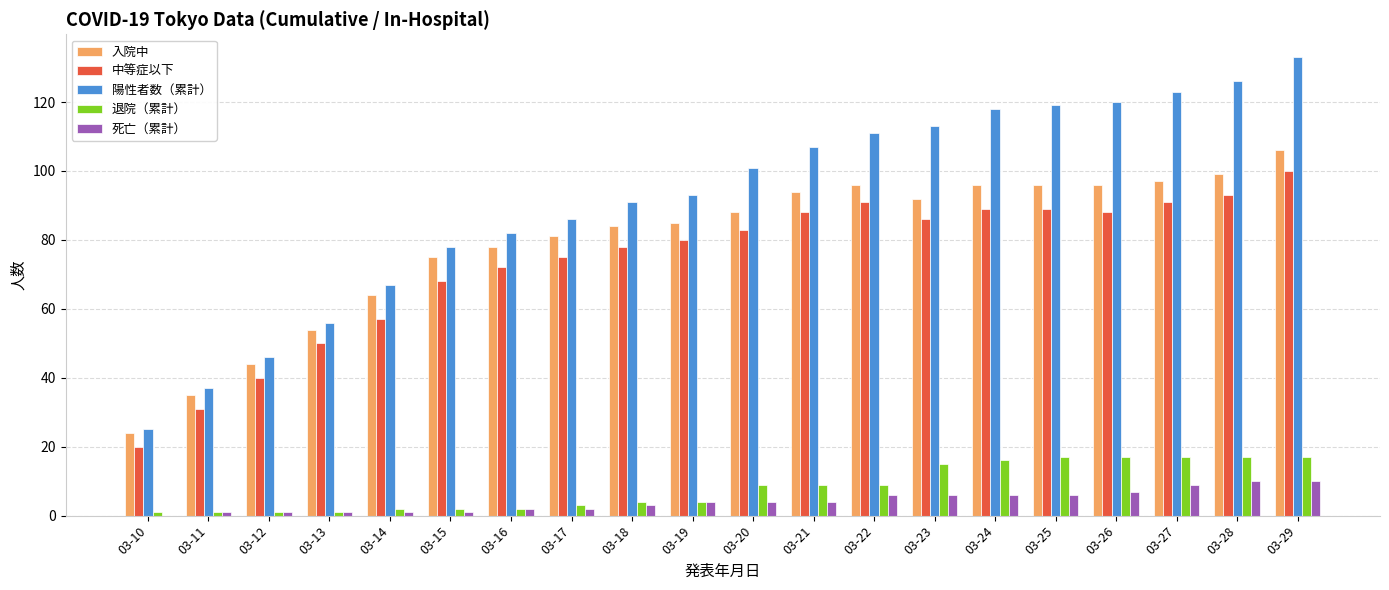

What is the highest value of the 入院中 series?

106